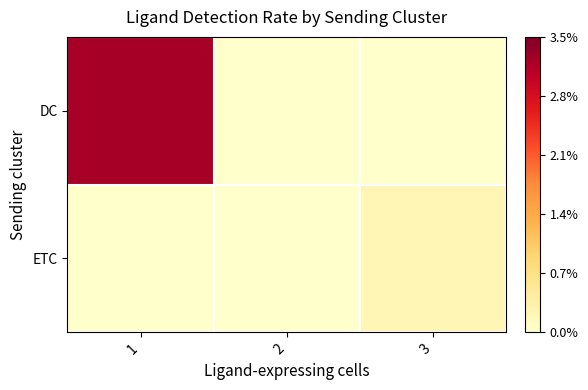

At which category does the chart reach its minimum across all series?

2